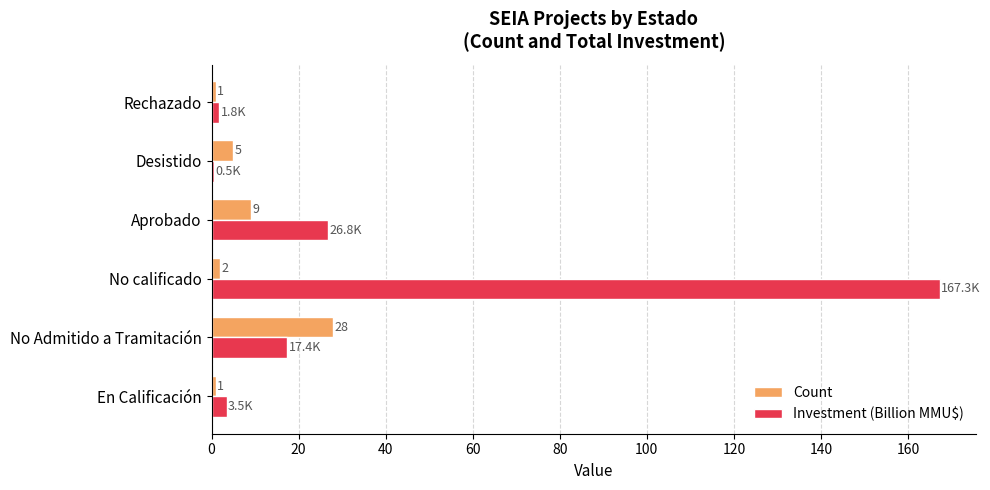

Which category has the highest value in the Investment (Billion MMU$) series?

No calificado